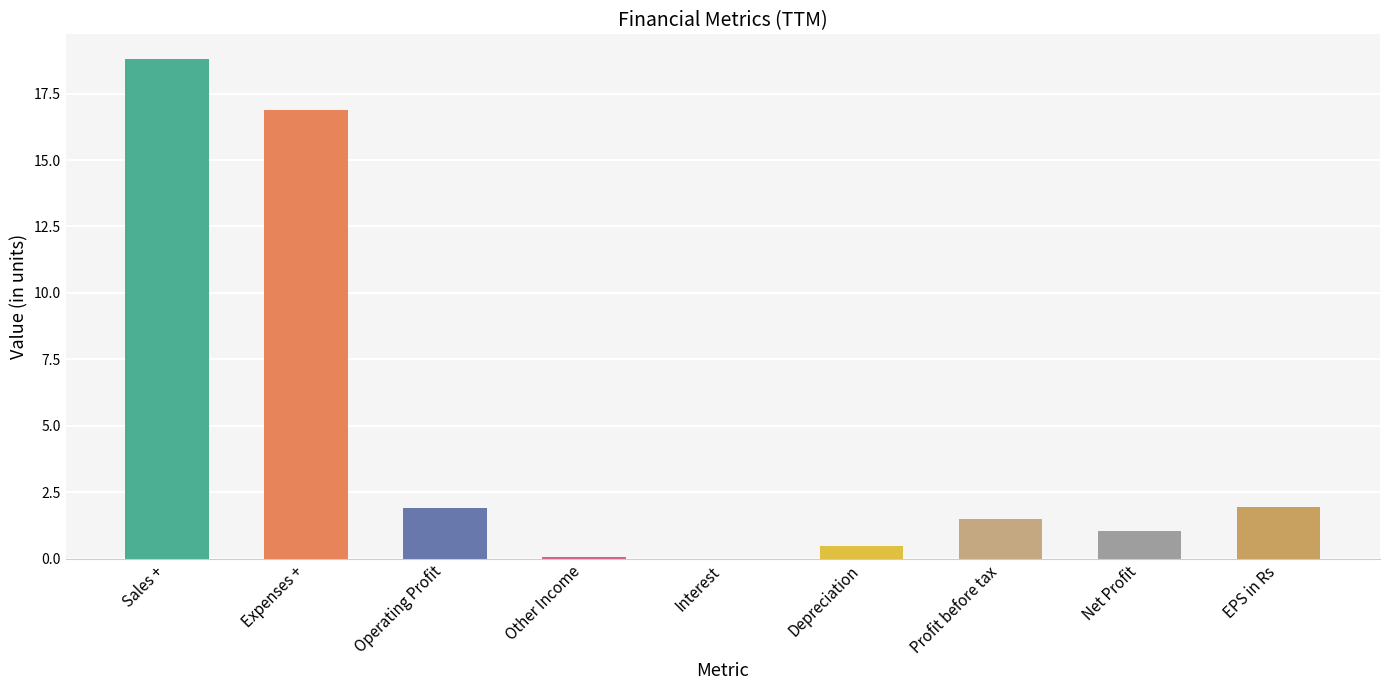

What is the value of the 7th bar from the left?

1.5